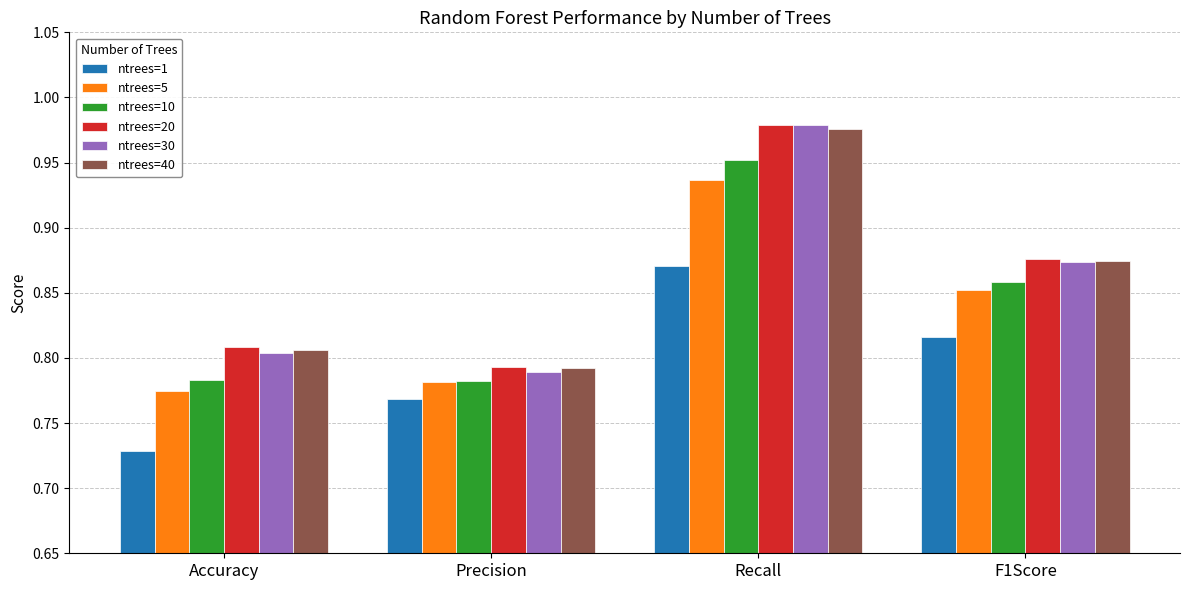

What is the difference between the ntrees=5 values at F1Score and Precision?

0.1